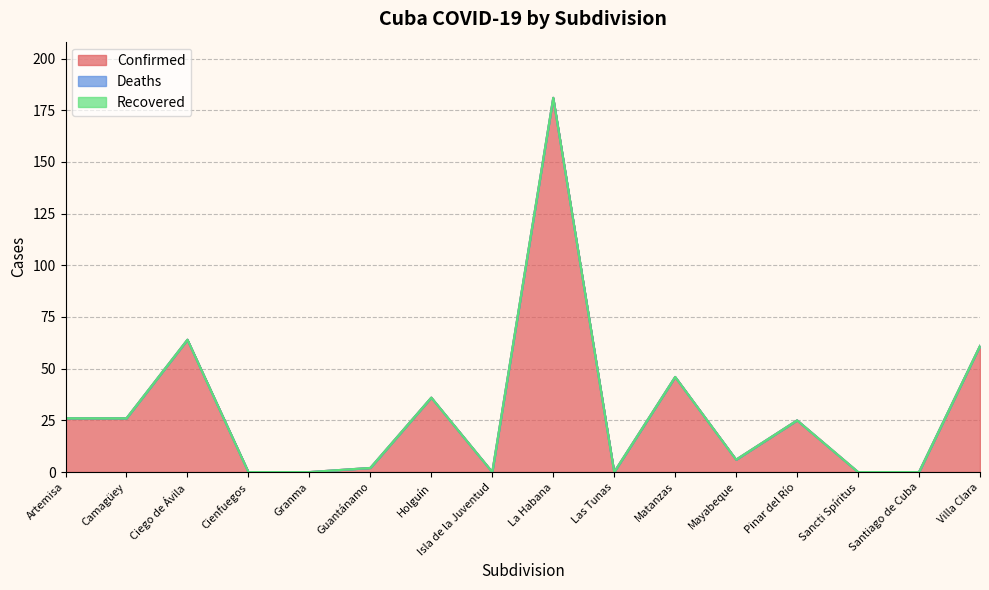

Rank the categories by Confirmed value from lowest to highest.

Cienfuegos, Granma, Isla de la Juventud, Las Tunas, Sancti Spíritus, Santiago de Cuba, Guantánamo, Mayabeque, Pinar del Río, Artemisa, Camagüey, Holguín, Matanzas, Villa Clara, Ciego de Ávila, La Habana